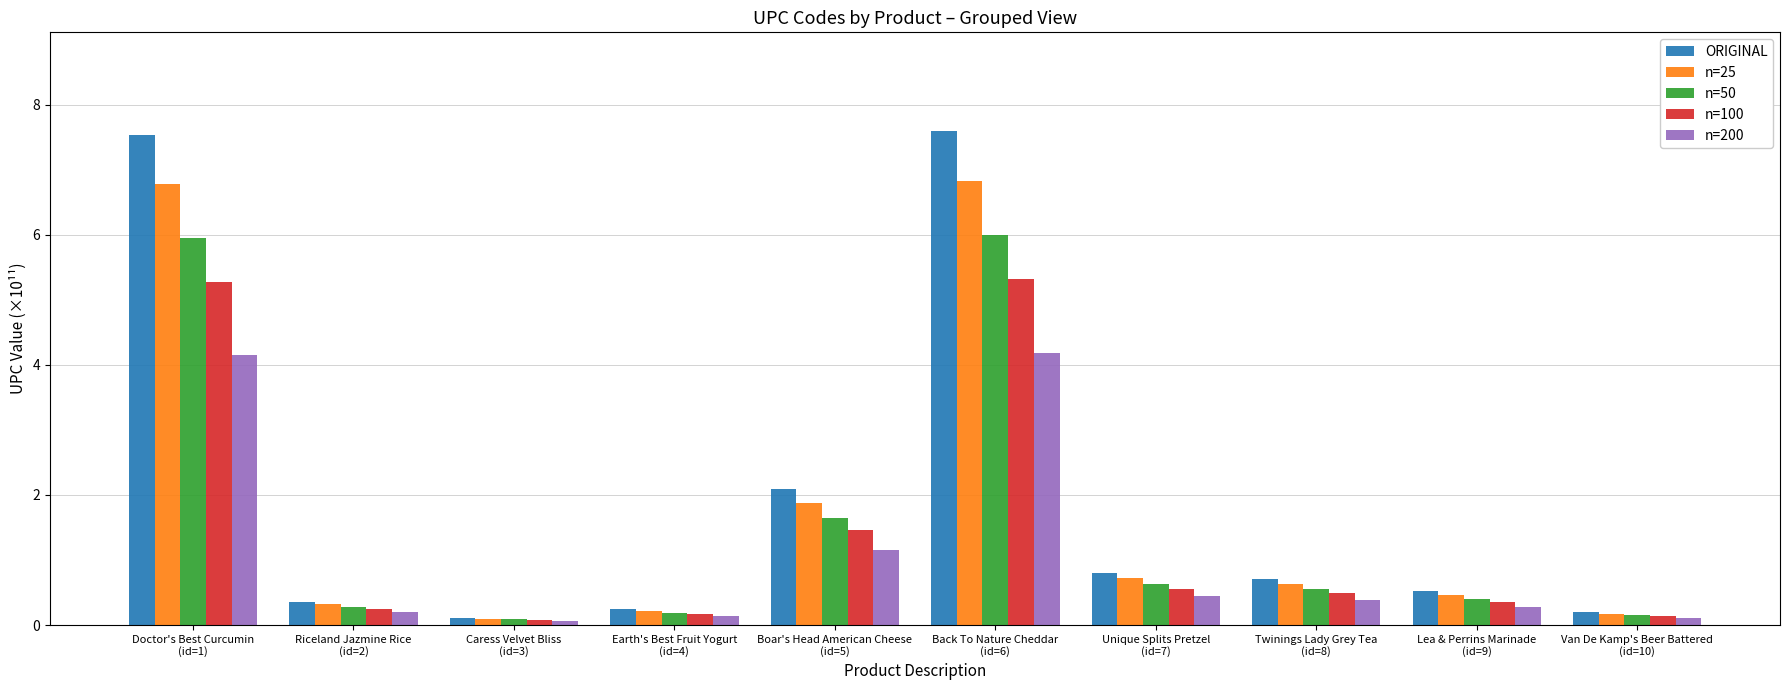

What is the difference between the highest and lowest values at Earth's Best Fruit Yogurt
(id=4)?

0.1